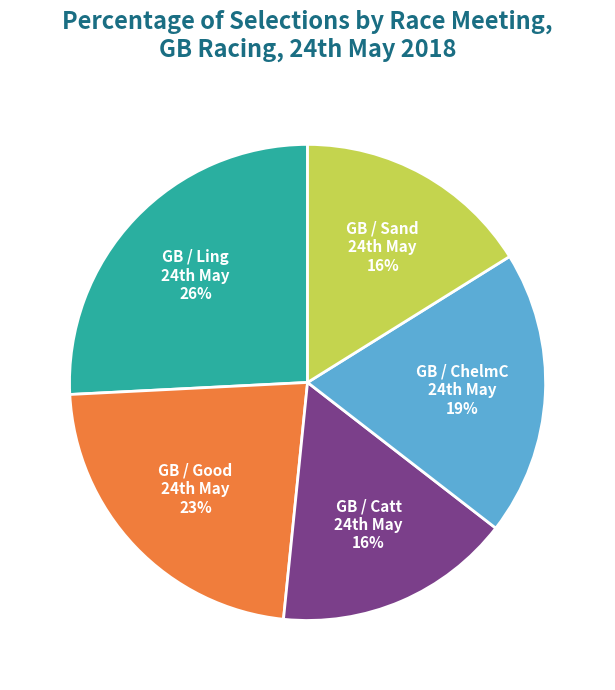

Which slice is the largest?

GB / Ling 24th May